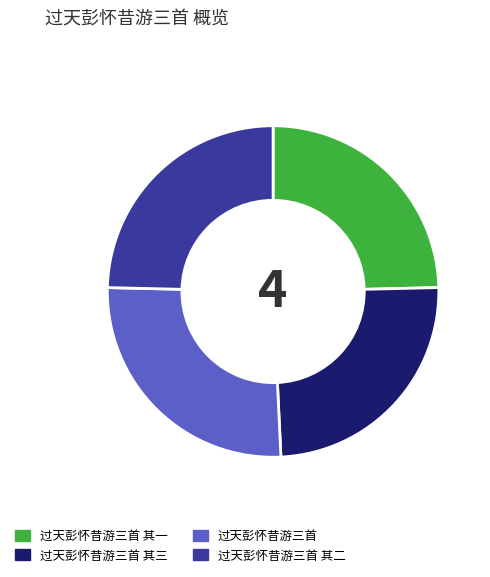

Does 过天彭怀昔游三首 其三 represent more than half of the total?

No